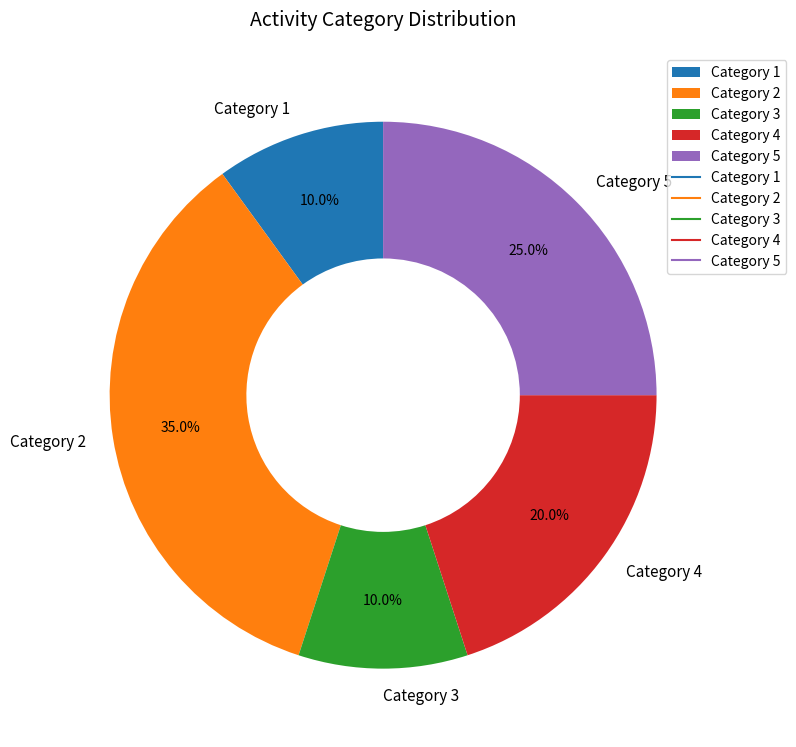

Between Category 2 and Category 3, which is larger?

Category 2